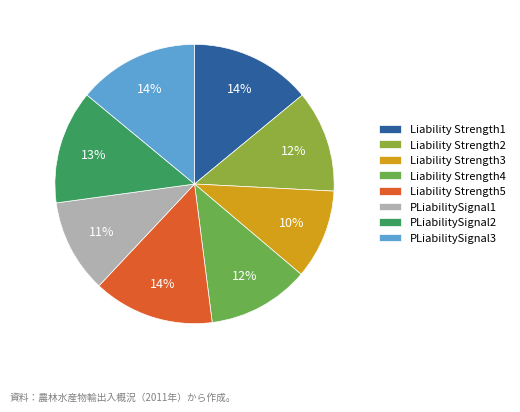

Is there a majority slice in this chart?

No